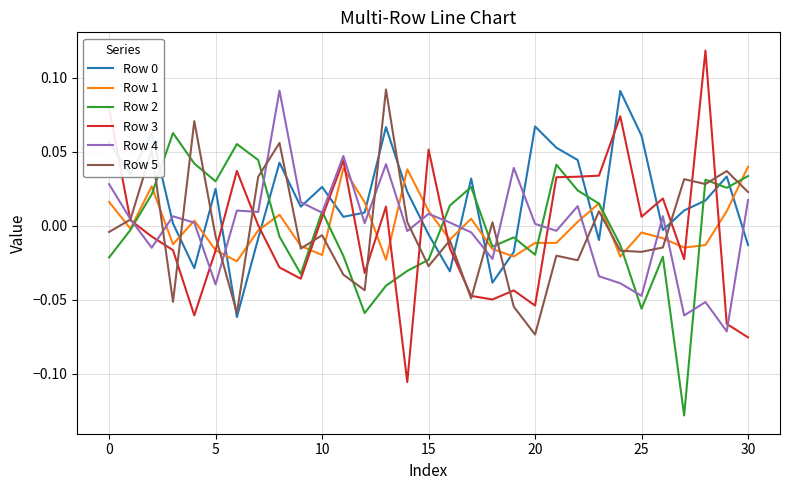

Does the chart have visible grid lines?

Yes